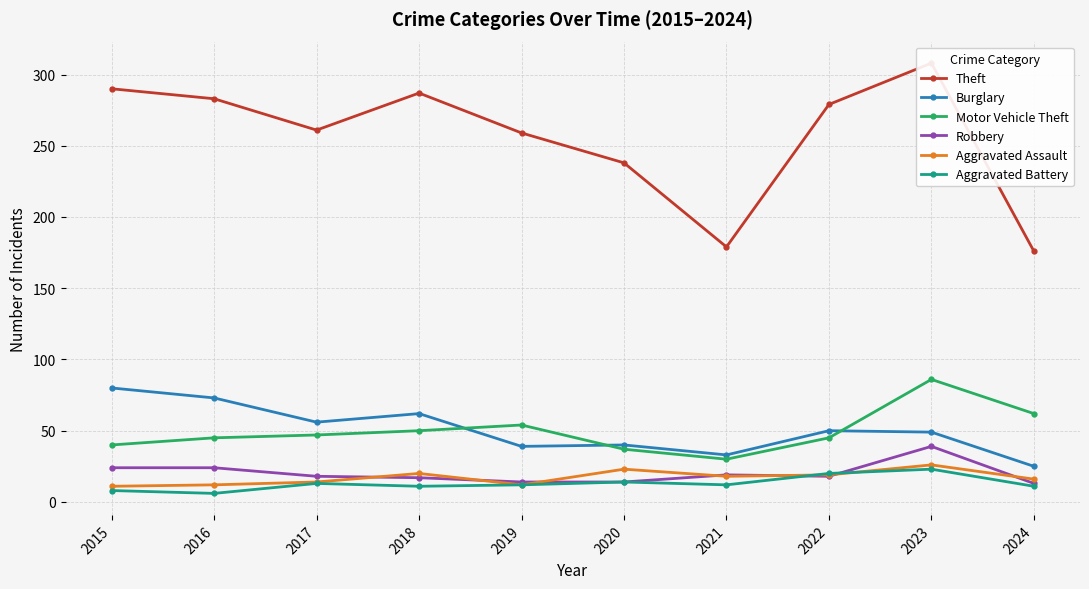

What is the average value of the Motor Vehicle Theft series?

50